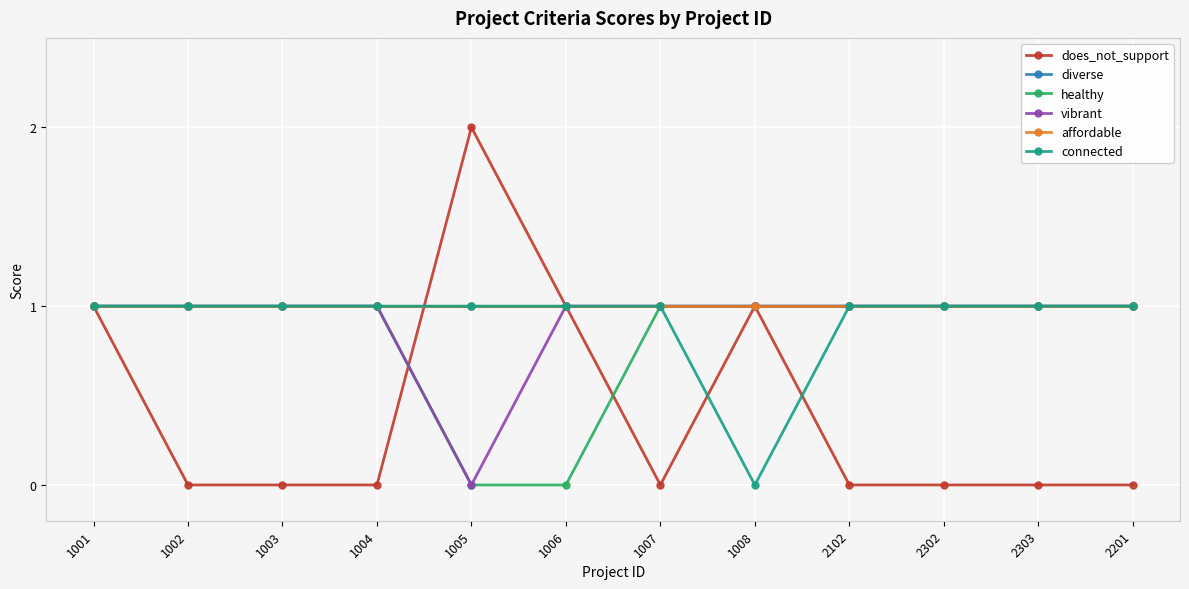

Reading left to right, transcribe all the data shown in this chart.

does_not_support: 1001=1	1002=0	1003=0	1004=0	1005=2	1006=1	1007=0	1008=1	2102=0	2302=0	2303=0	2201=0
diverse: 1001=1	1002=1	1003=1	1004=1	1005=1	1006=1	1007=1	1008=1	2102=1	2302=1	2303=1	2201=1
healthy: 1001=1	1002=1	1003=1	1004=1	1005=0	1006=0	1007=1	1008=1	2102=1	2302=1	2303=1	2201=1
vibrant: 1001=1	1002=1	1003=1	1004=1	1005=0	1006=1	1007=1	1008=1	2102=1	2302=1	2303=1	2201=1
affordable: 1001=1	1002=1	1003=1	1004=1	1005=1	1006=1	1007=1	1008=1	2102=1	2302=1	2303=1	2201=1
connected: 1001=1	1002=1	1003=1	1004=1	1005=1	1006=1	1007=1	1008=0	2102=1	2302=1	2303=1	2201=1